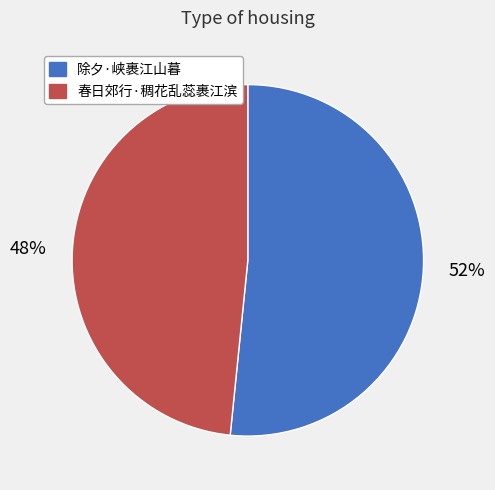

To the nearest percent, what is the combined percentage of 春日郊行·稠花乱蕊裹江滨 and 除夕·峡裹江山暮?

100%